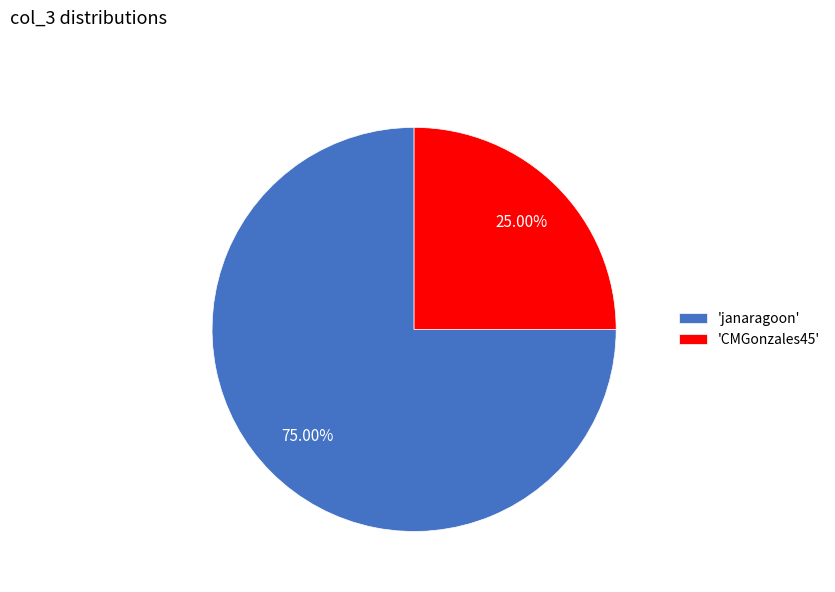

How many segments does this pie chart have?

2